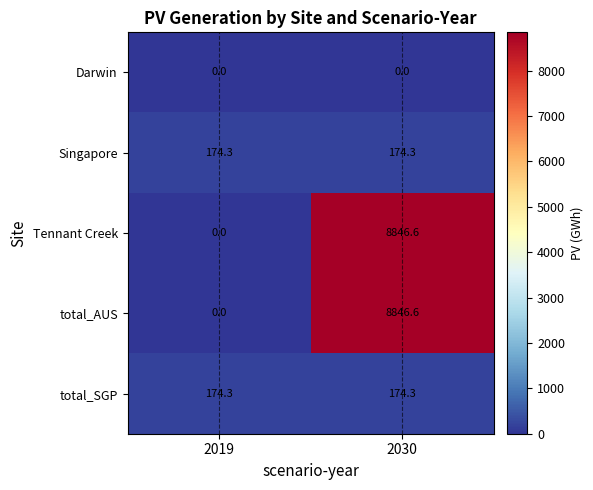

What is the difference between the highest and lowest values at 2019?

174.3